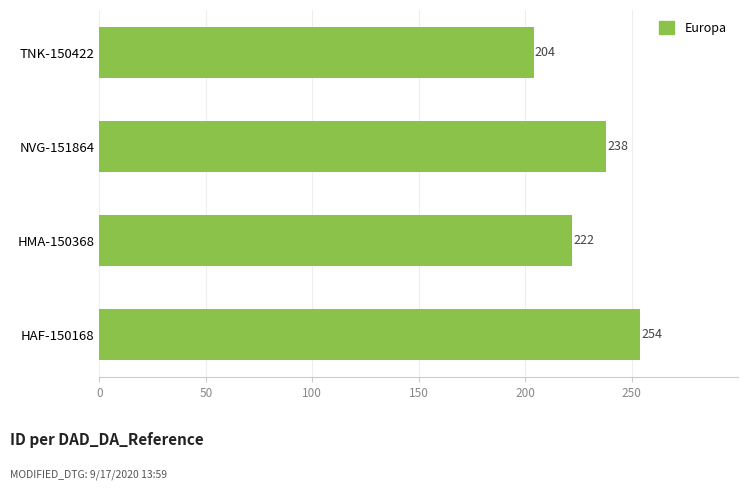

List the labels in order of value, smallest first.

TNK-150422, HMA-150368, NVG-151864, HAF-150168